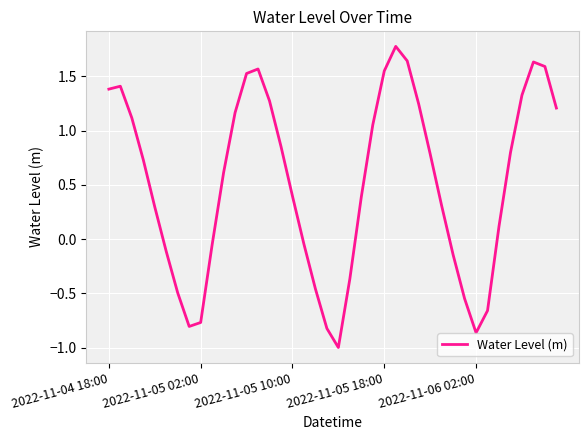

How many interior local peaks (higher than both neighbors) does the data have?

4